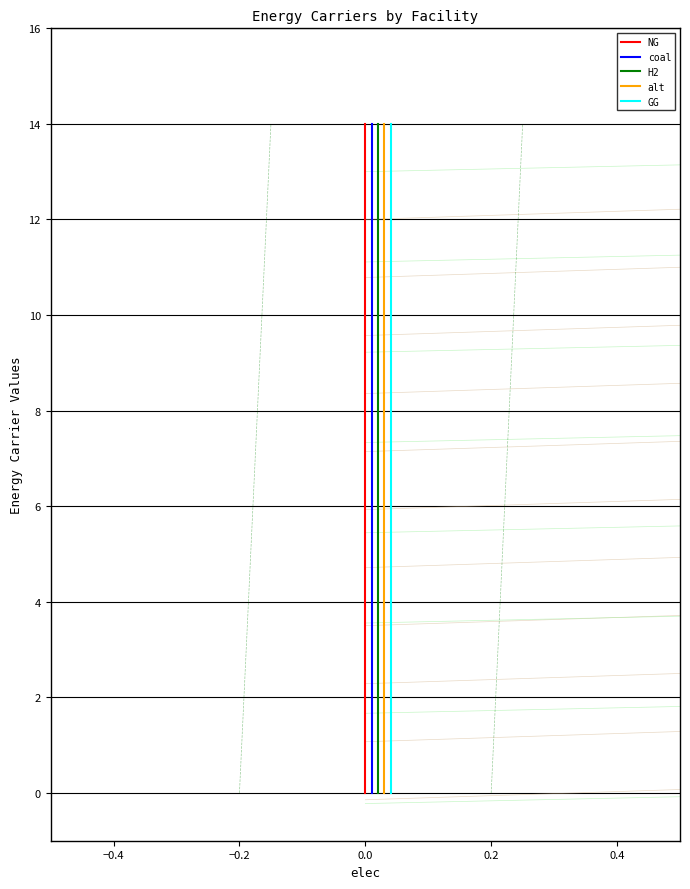

Does the chart display data point markers on the line(s)?

No